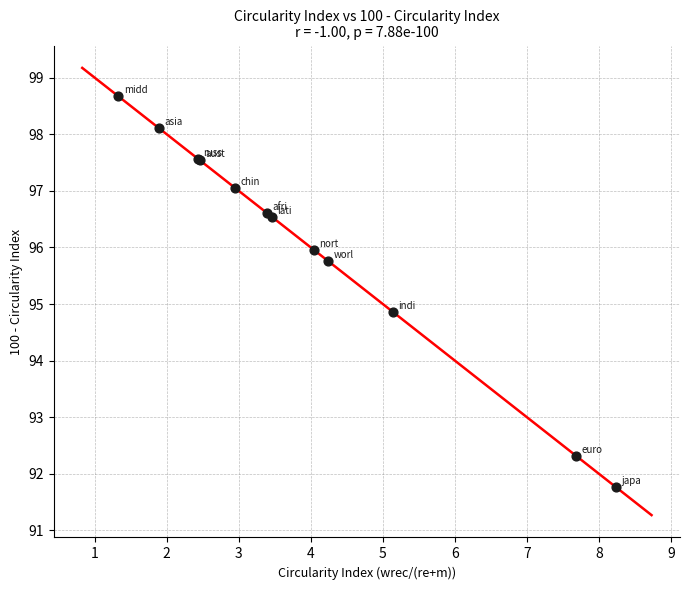

What Y value in the scatter plot is closest to 95?

94.9